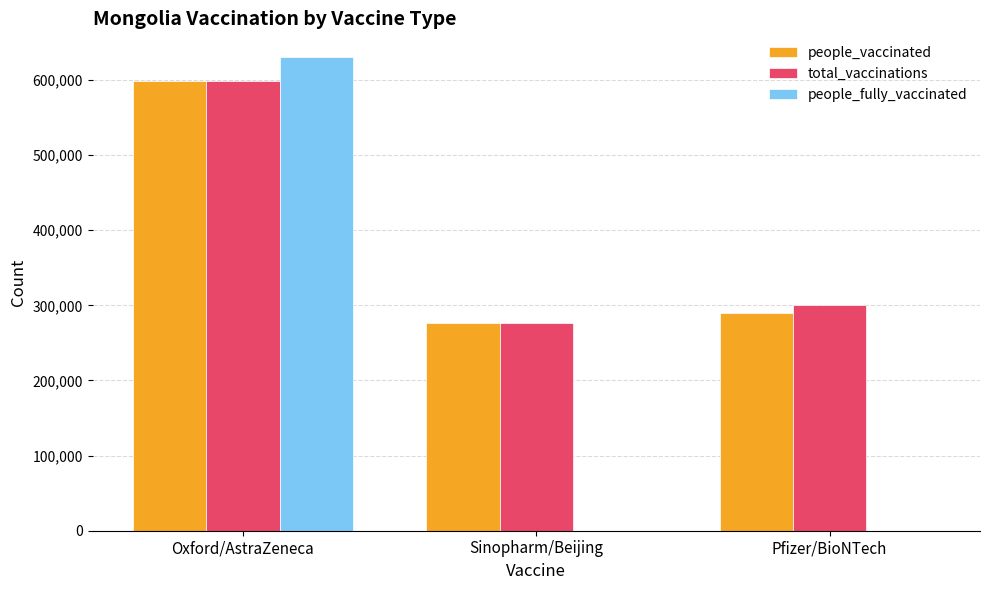

The people_fully_vaccinated series shows 630516 at Oxford/AstraZeneca. True or false?

True